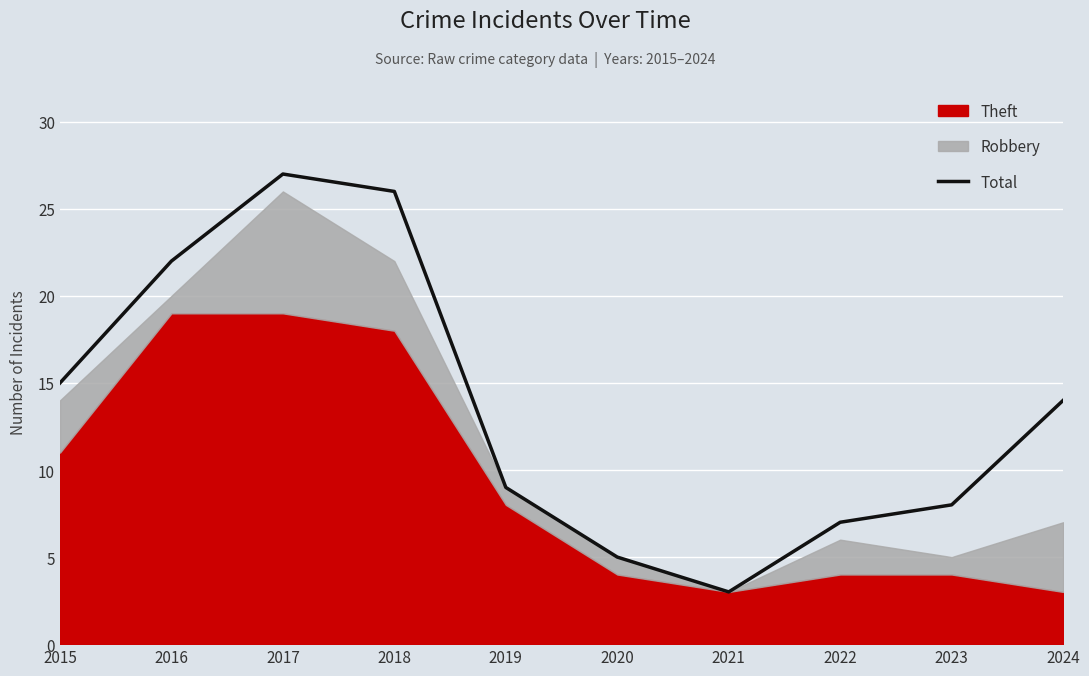

Which has a higher value, 2018 or 2017?

2017